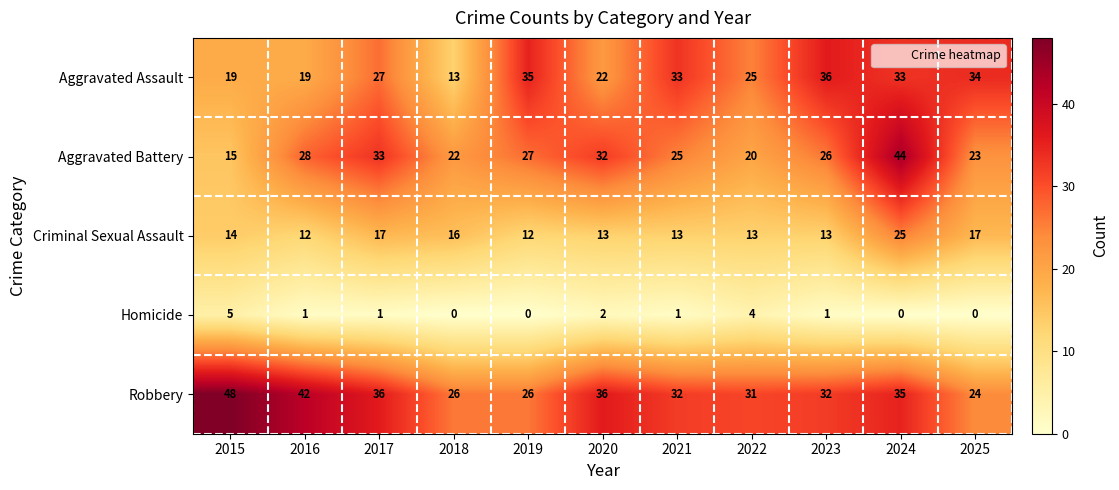

Which series has the widest spread of values?

Aggravated Battery